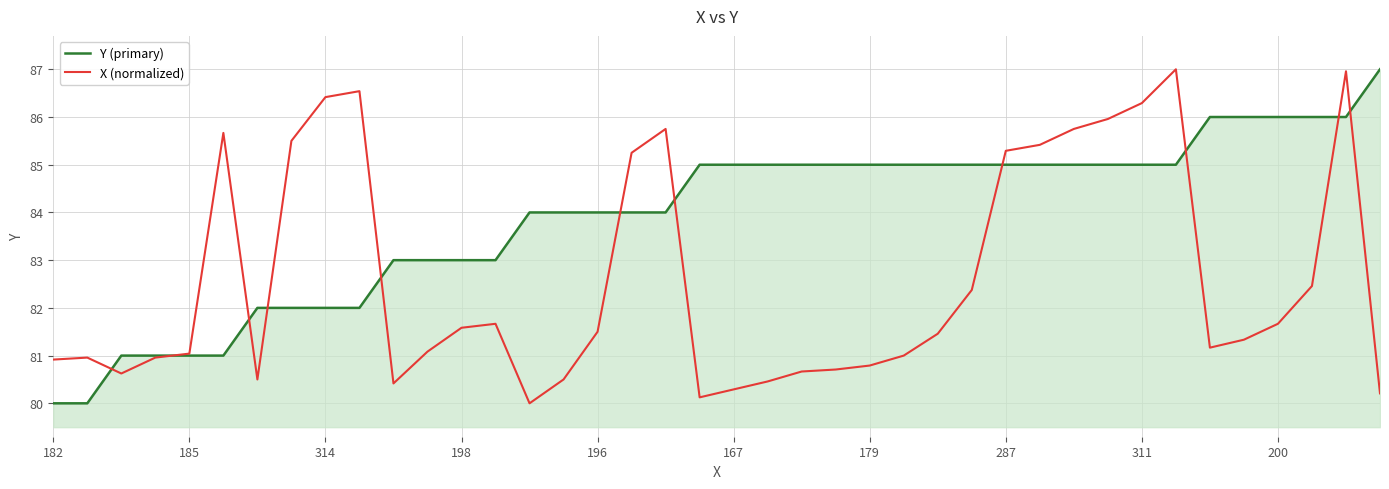

Which series has the largest total across all categories?

Y (primary)